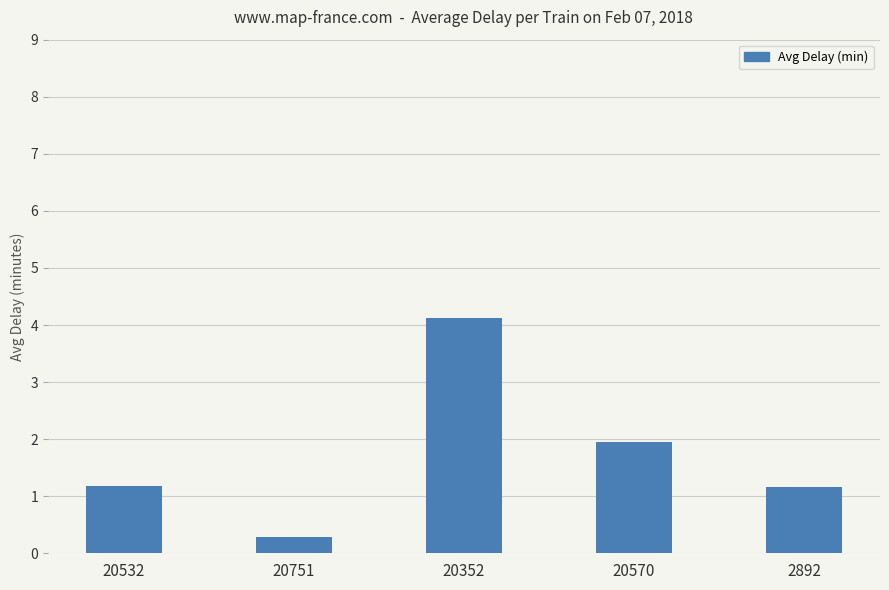

What is the change in value from 20532 to 20352?

+2.9